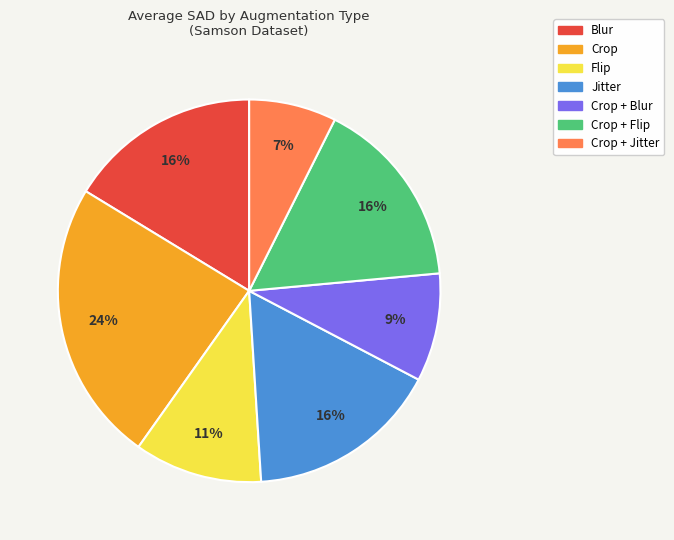

Is there any slice that represents more than half of the pie?

No